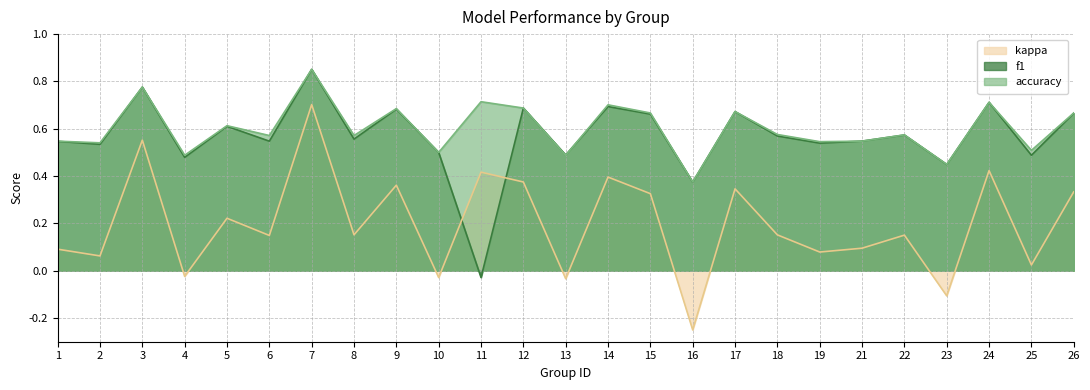

What is the total value across all series at 3?

2.1